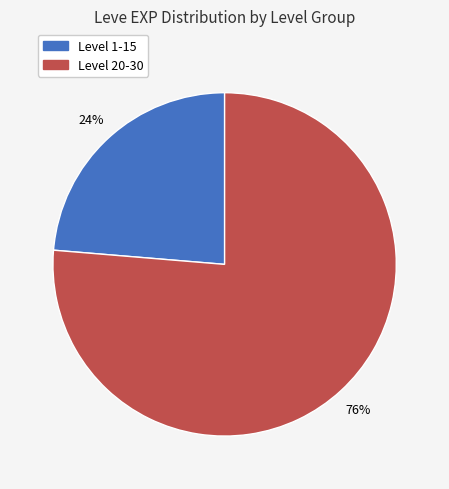

Is there any slice that represents more than half of the pie?

Yes